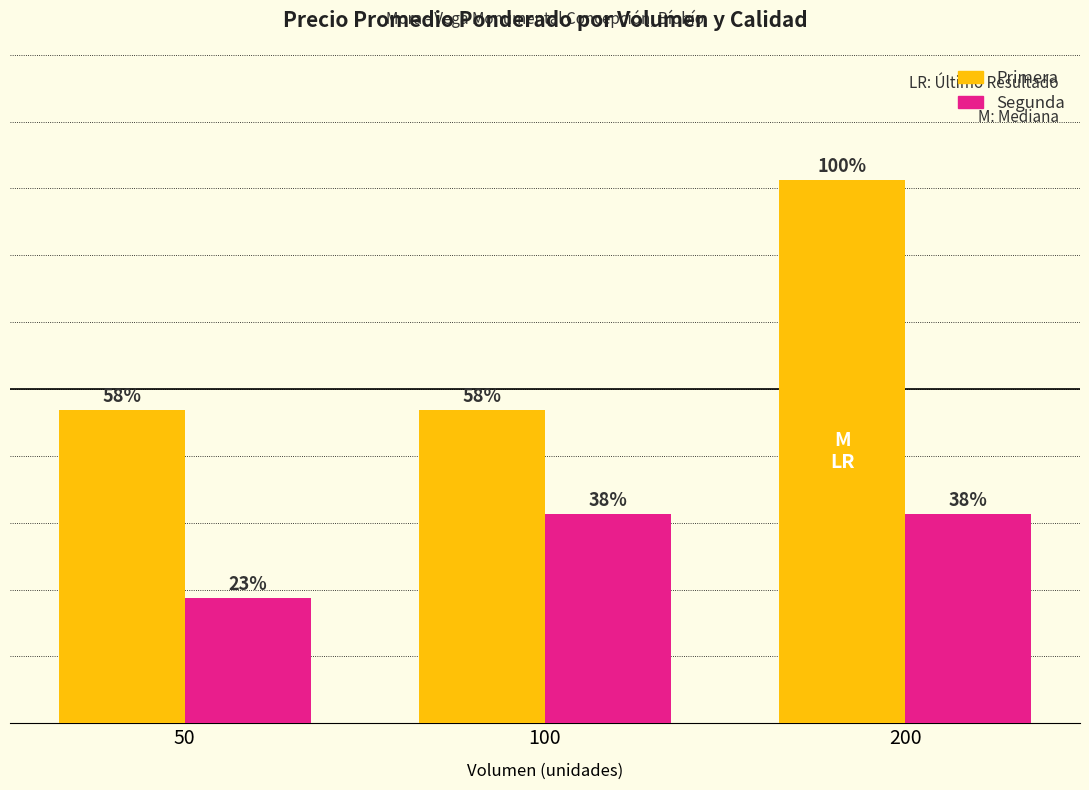

The value of Segunda at 200 is 1121. True or false?

False